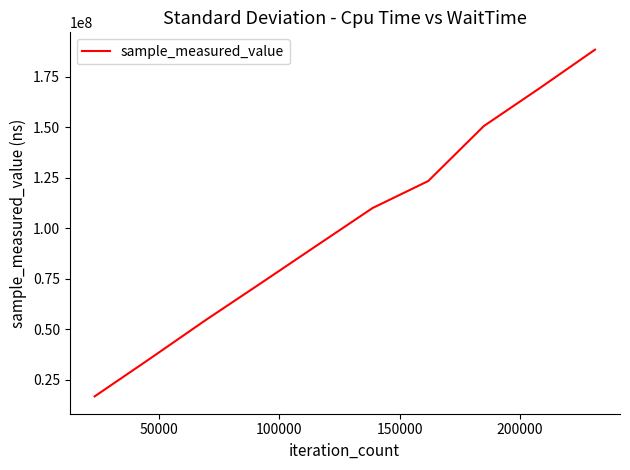

Is this an area chart (filled region under the line)?

No